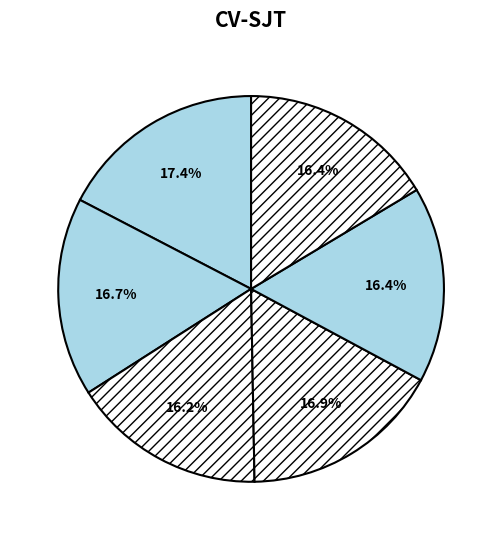

Count the number of slices in the pie.

6